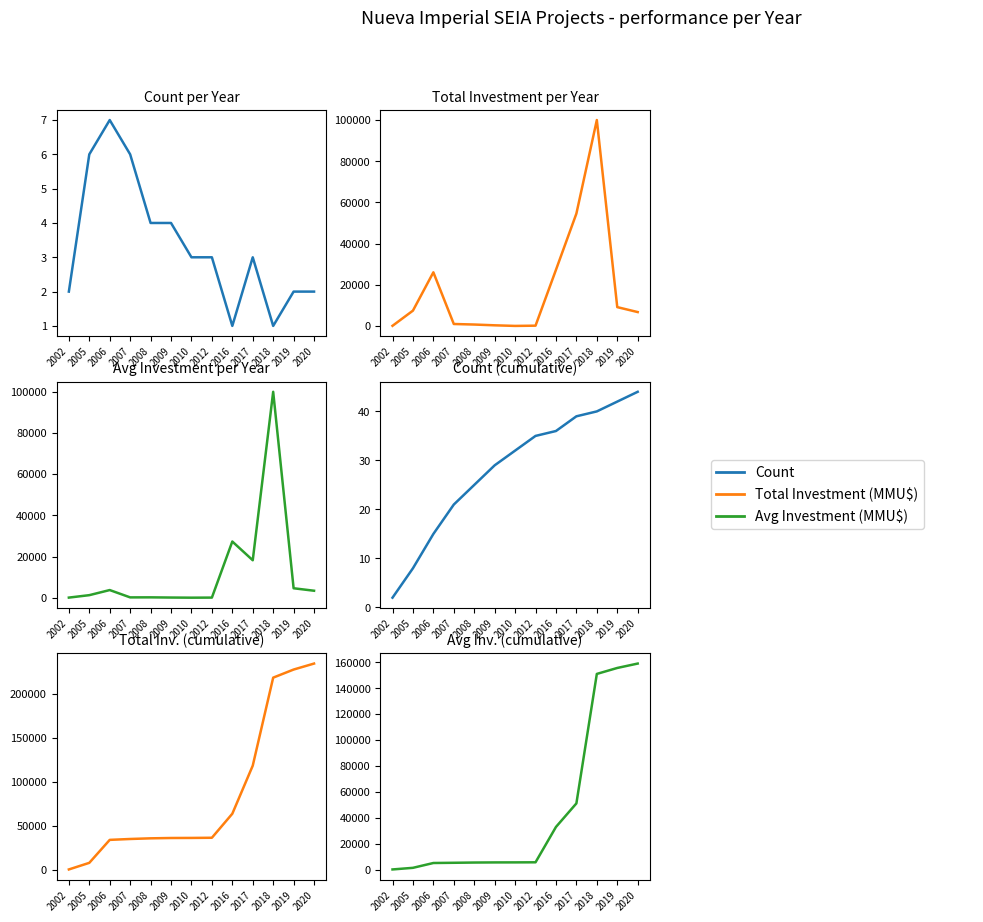

What value does the Count series have at 2018, to the nearest 10?

40